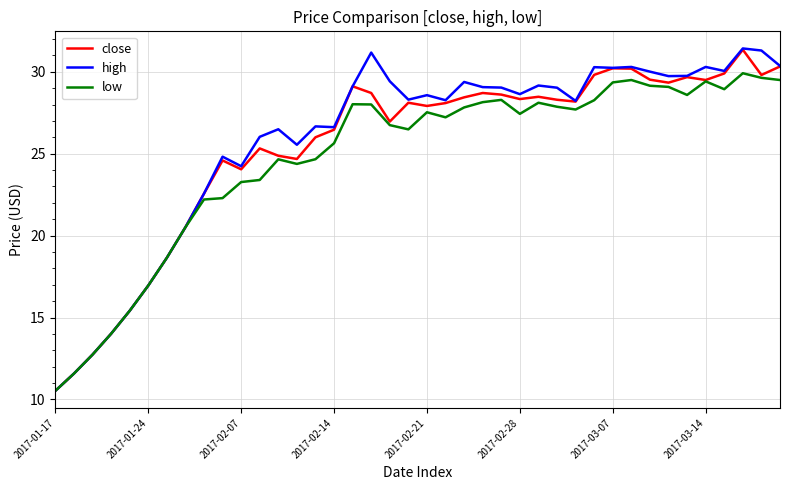

What is the maximum value shown in the chart?

31.4